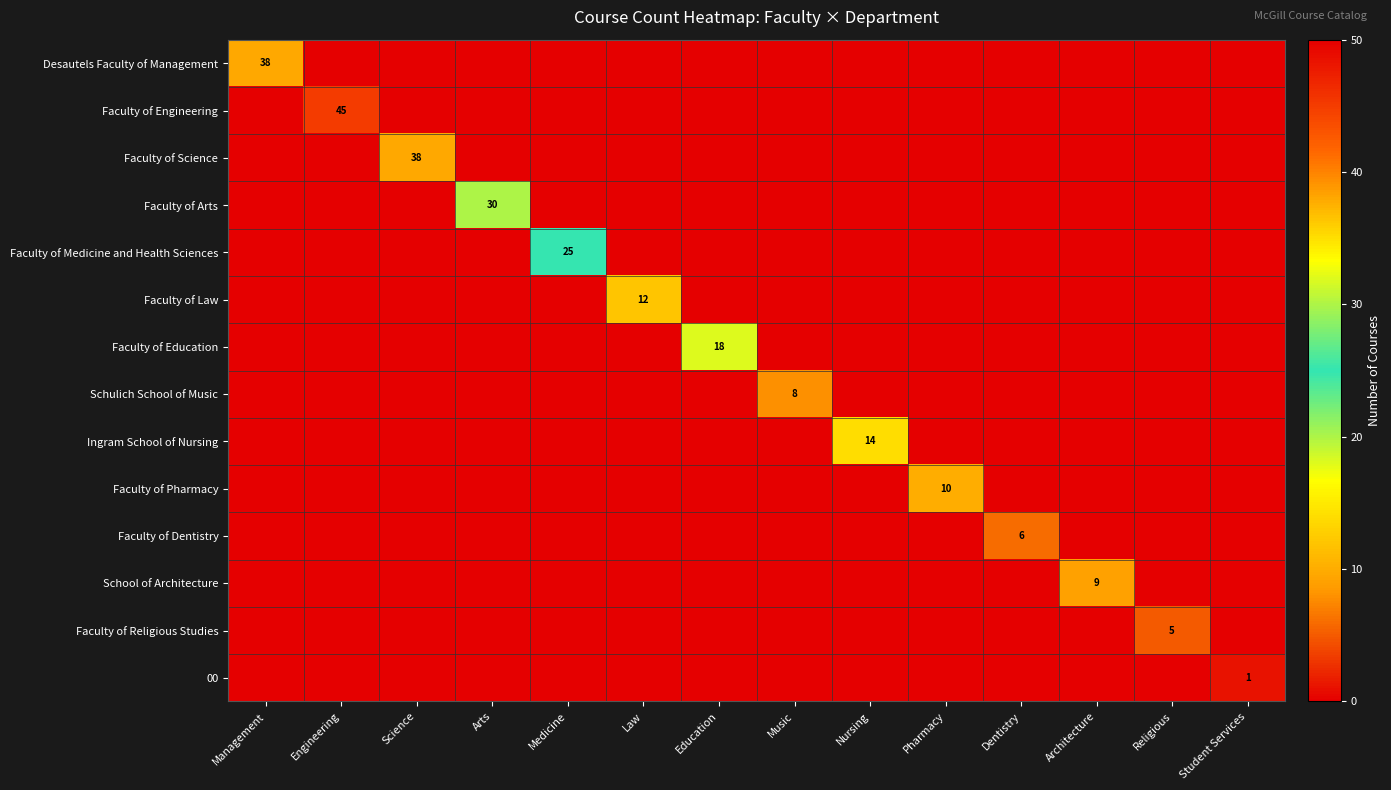

What is the spread (max minus min) of values at Dentistry?

6